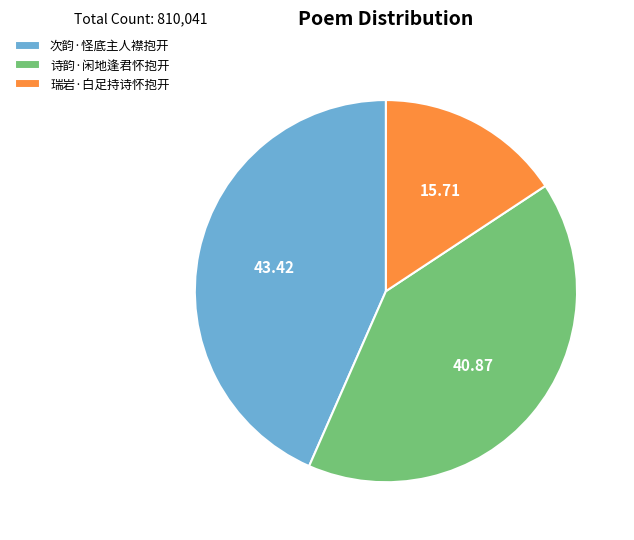

Rank the categories by value from lowest to highest.

瑞岩·白足持诗怀抱开, 诗韵·闲地逢君怀抱开, 次韵·怪底主人襟抱开